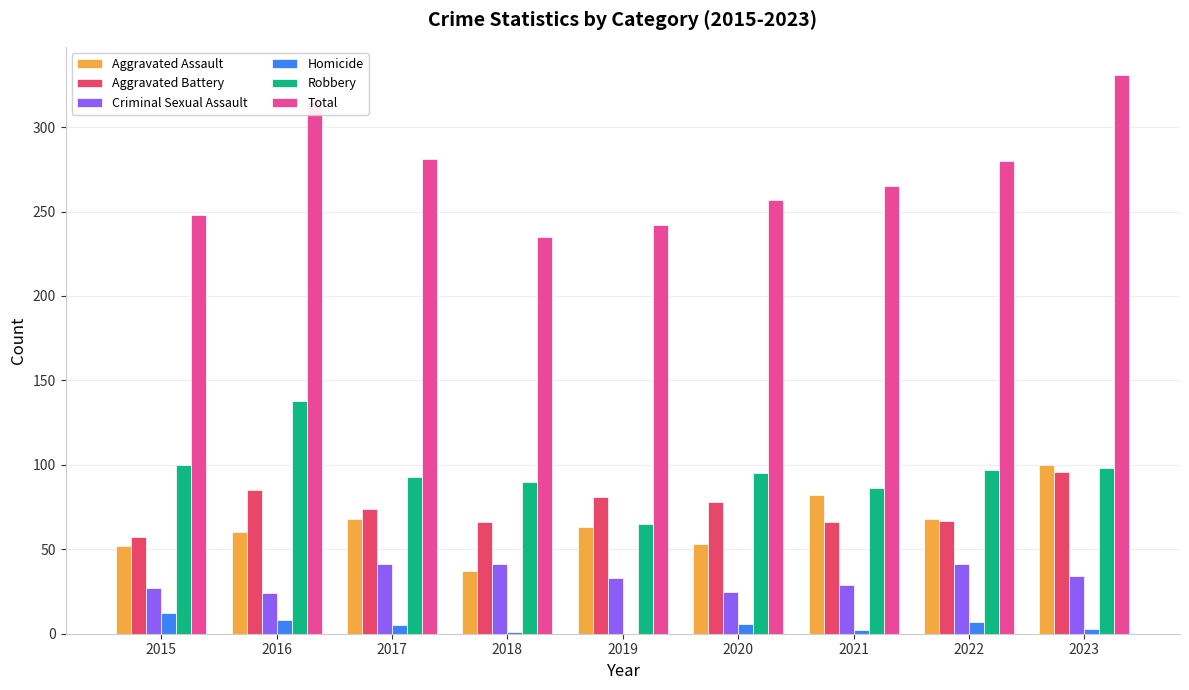

What is the average value of the Aggravated Assault series?

65